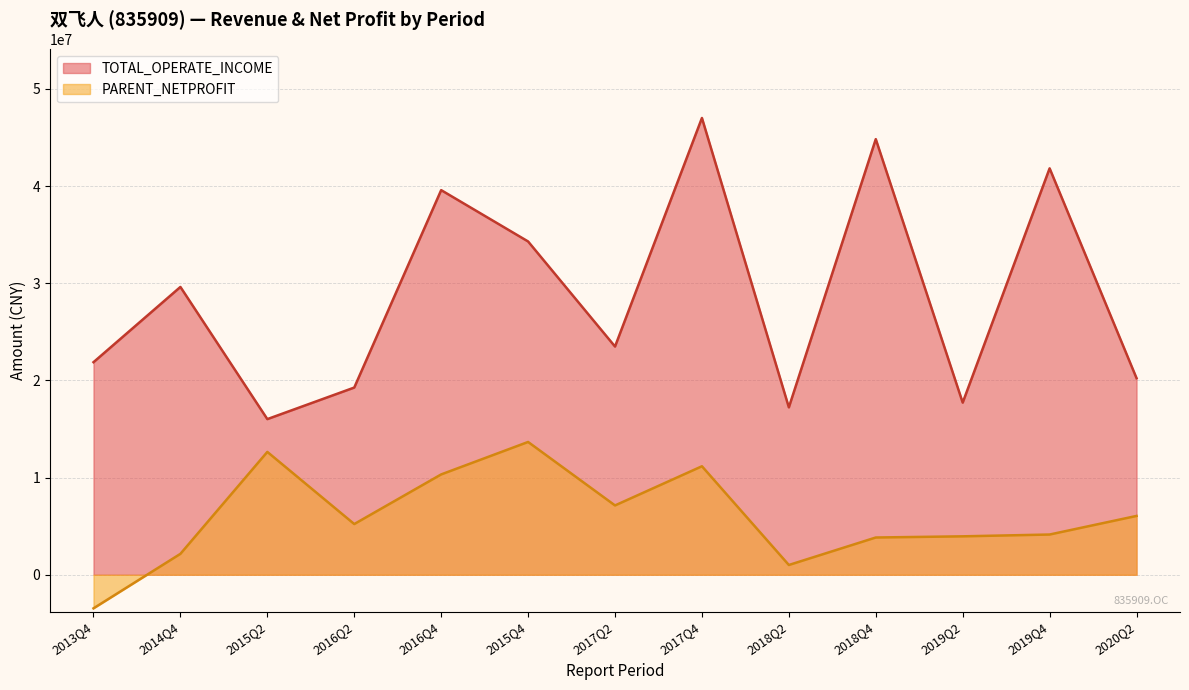

How many categories are shown in the chart?

13